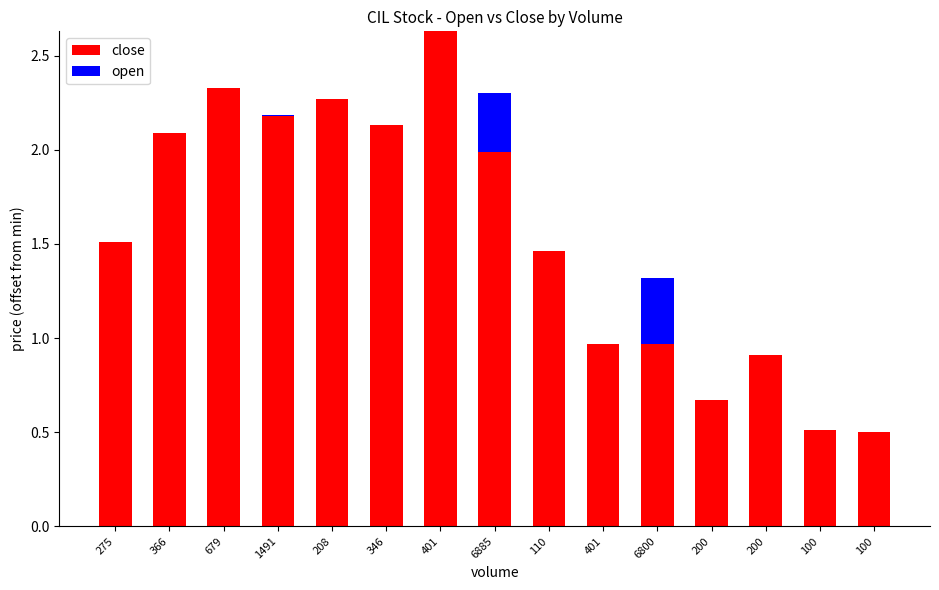

At which label does close first exceed 1?

275